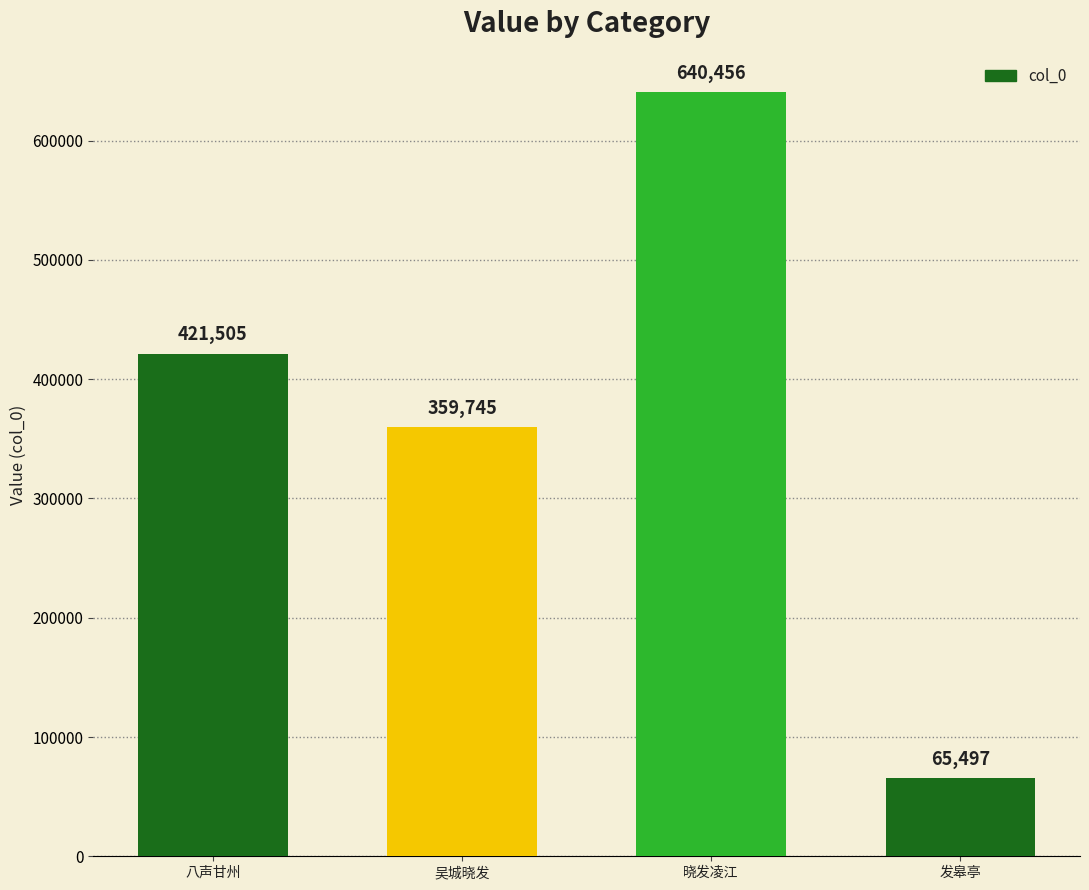

The value at 发皋亭 is 65497. True or false?

True